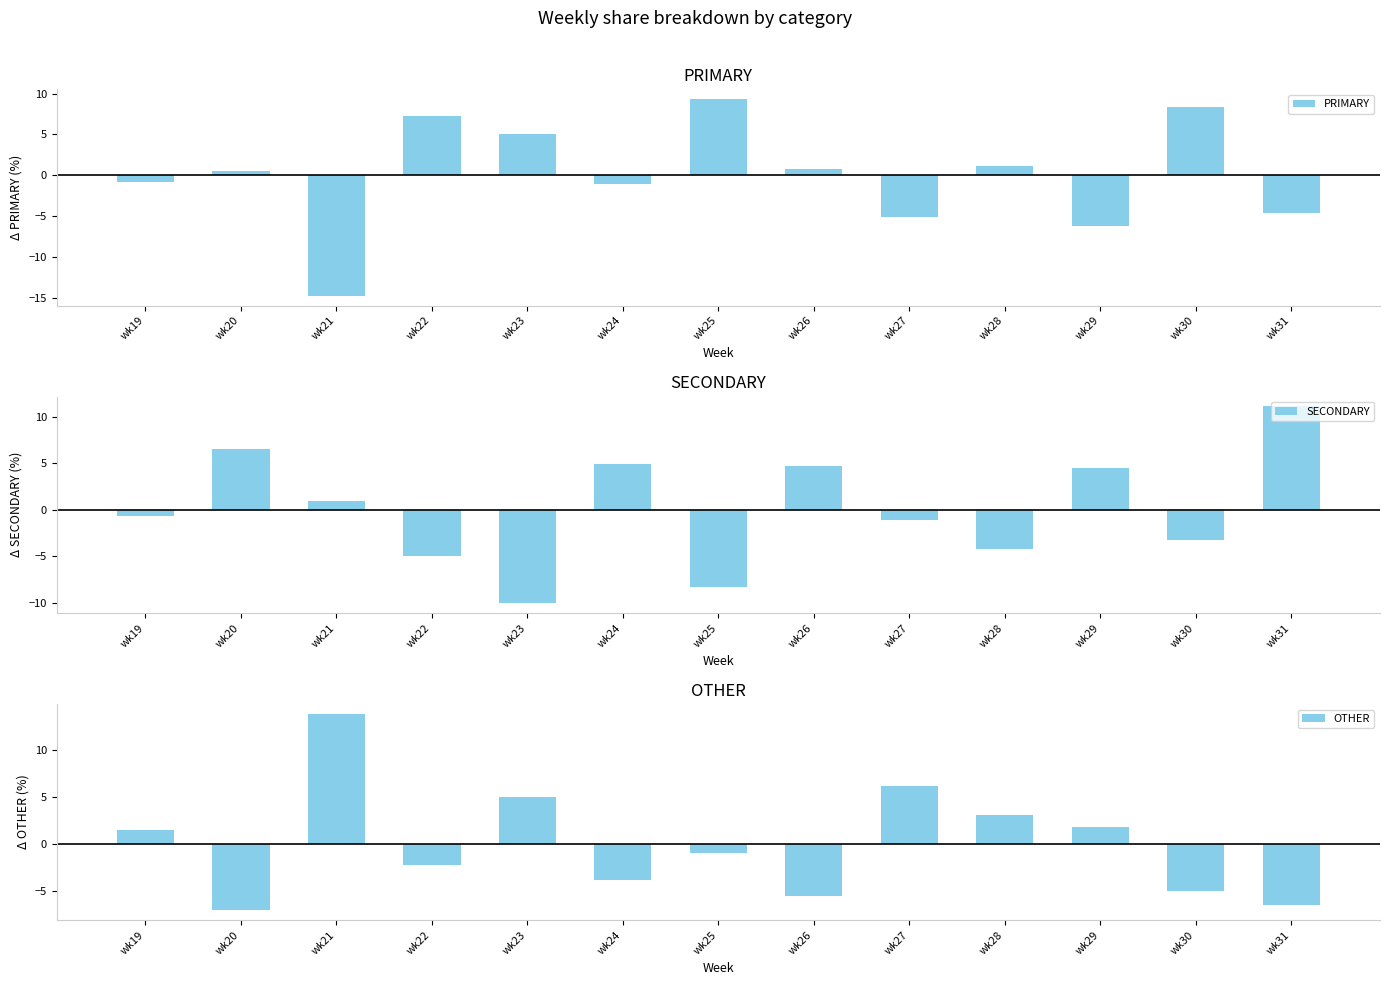

Reading left to right, what are all the values shown in this chart?

PRIMARY: -0.8	0.5	-14.8	7.3	5.1	-1.1	9.3	0.8	-5.1	1.1	-6.2	8.3	-4.6
SECONDARY: -0.7	6.5	0.9	-5.0	-10.0	4.9	-8.3	4.7	-1.1	-4.2	4.4	-3.3	11.1
OTHER: 1.5	-7.1	13.8	-2.3	5.0	-3.9	-1.0	-5.6	6.2	3.1	1.8	-5.0	-6.5